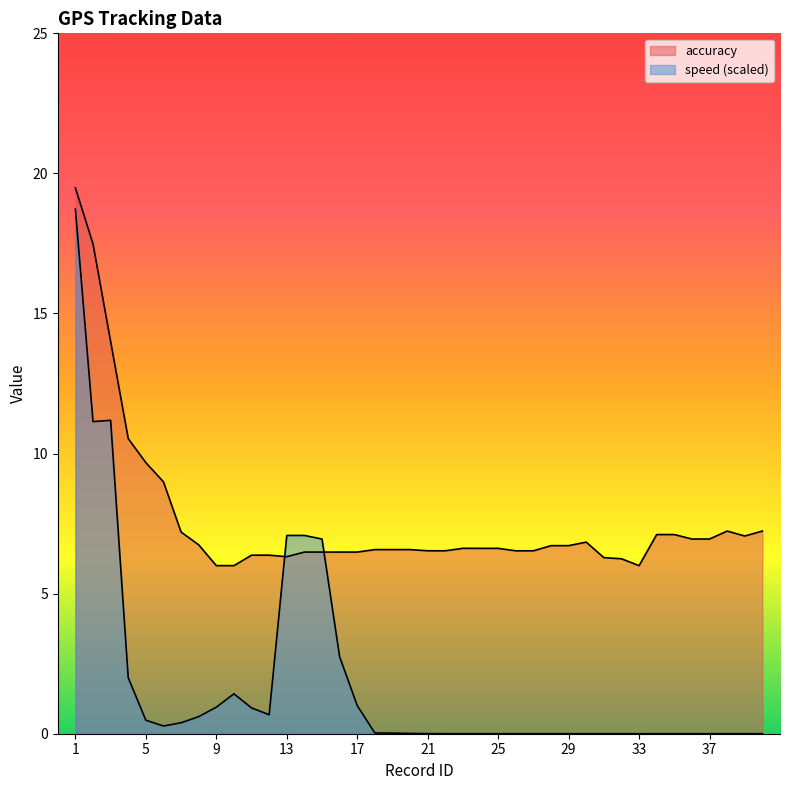

In speed, how many points are lower than both neighbors (excluding endpoints)?

4